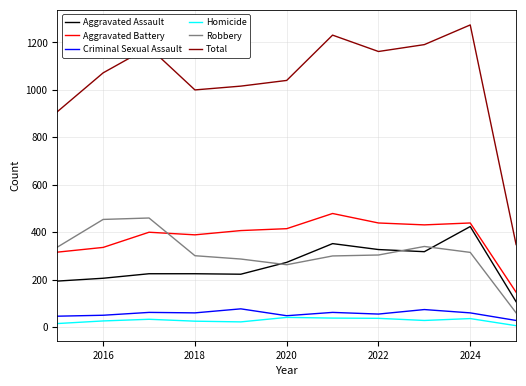

What is the difference between the second highest and minimum values in the Aggravated Assault series?

245